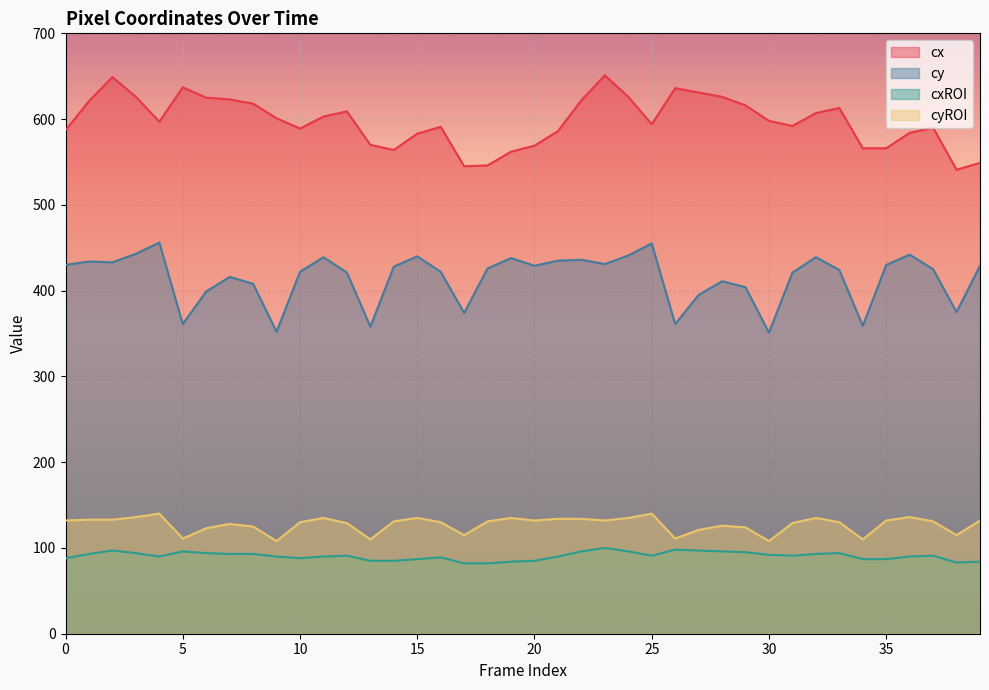

Reading left to right, transcribe all the data shown in this chart.

cx: 587	621	649	626	597	637	625	623	618	601	589	603	609	570	564	583	591	545	546	562	569	586	622	651	626	594	636	631	626	616	598	592	607	613	566	566	584	590	541	549
cy: 430	434	433	443	456	361	399	416	408	352	422	439	421	358	428	440	422	374	426	438	429	435	436	431	441	455	361	395	411	404	351	421	439	424	359	430	442	425	375	429
cxROI: 88	93	97	94	90	96	94	93	93	90	88	90	91	85	85	87	89	82	82	84	85	90	96	100	96	91	98	97	96	95	92	91	93	94	87	87	90	91	83	84
cyROI: 132	133	133	136	140	111	123	128	125	108	130	135	129	110	131	135	130	115	131	135	132	134	134	132	135	140	111	121	126	124	108	129	135	130	110	132	136	131	115	132